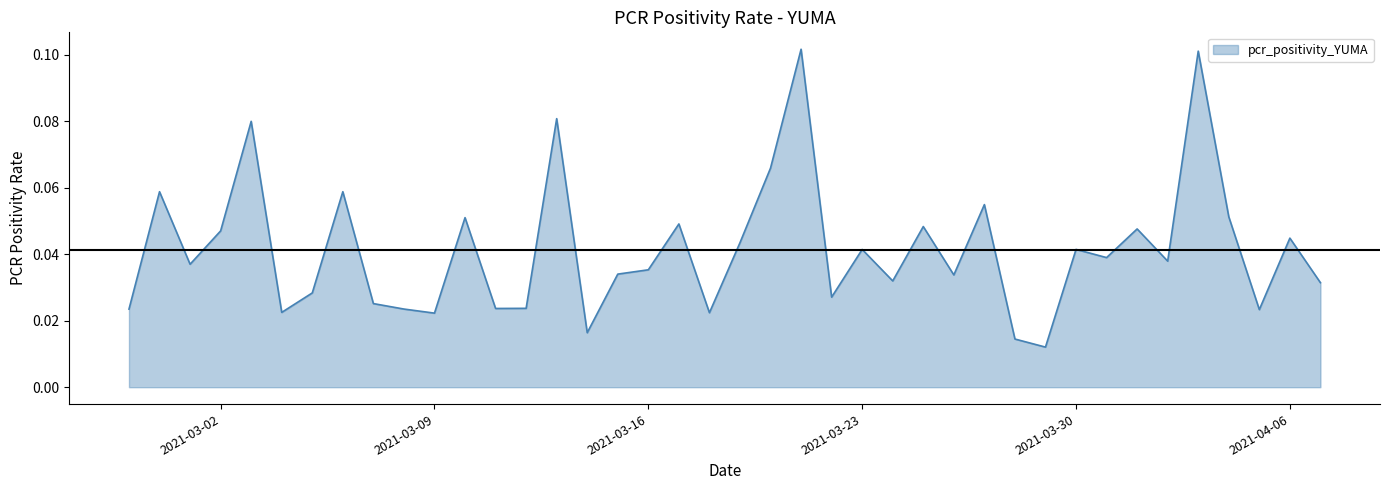

How many lines are shown in the chart?

1